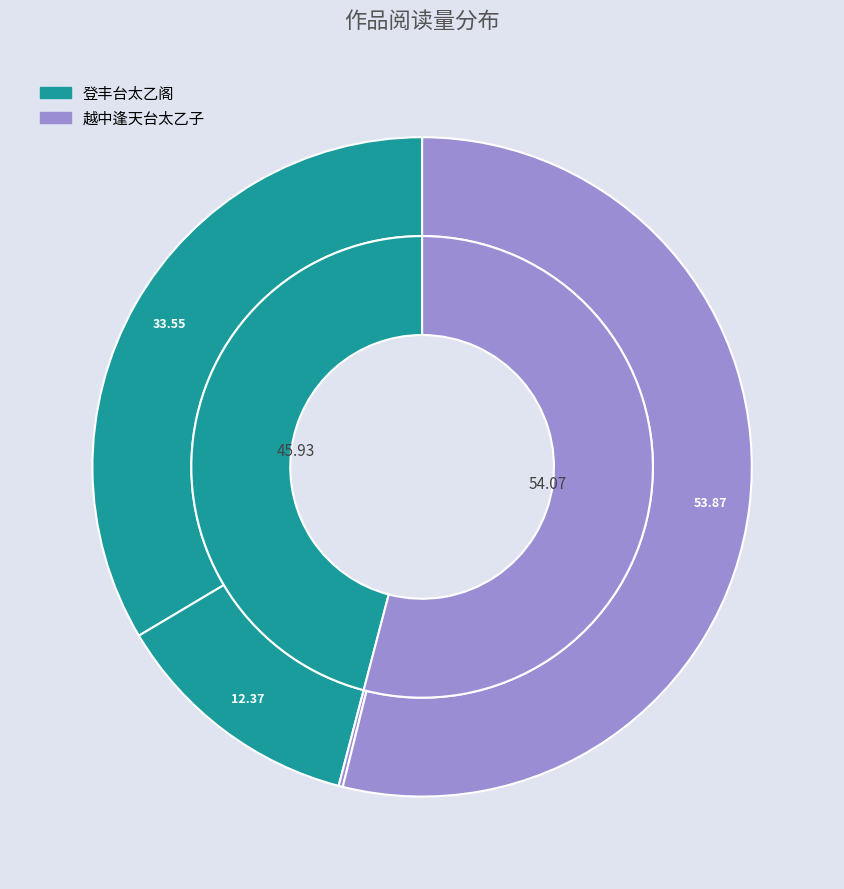

Is it true that 登丰台太乙阁 is 65% of the pie?

False